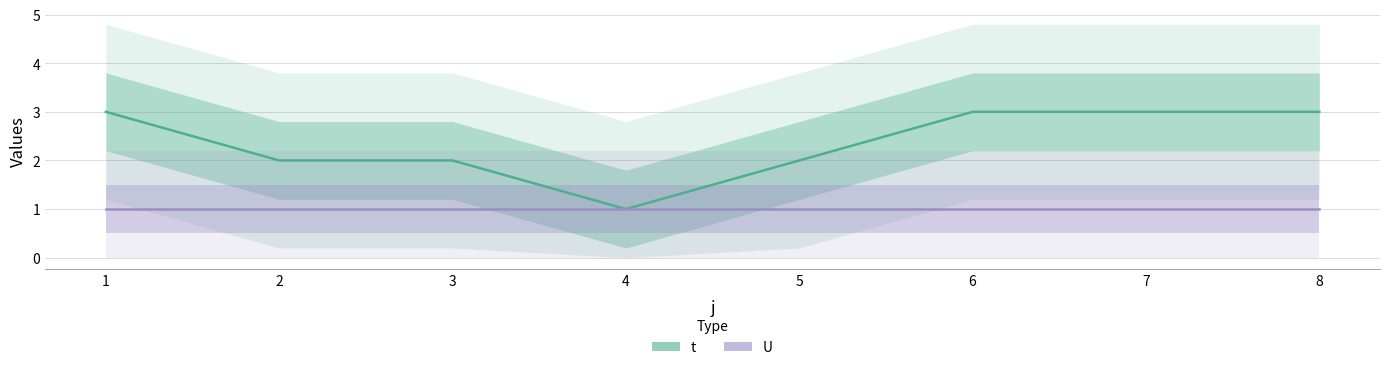

Is this an area chart (filled region under the line)?

No